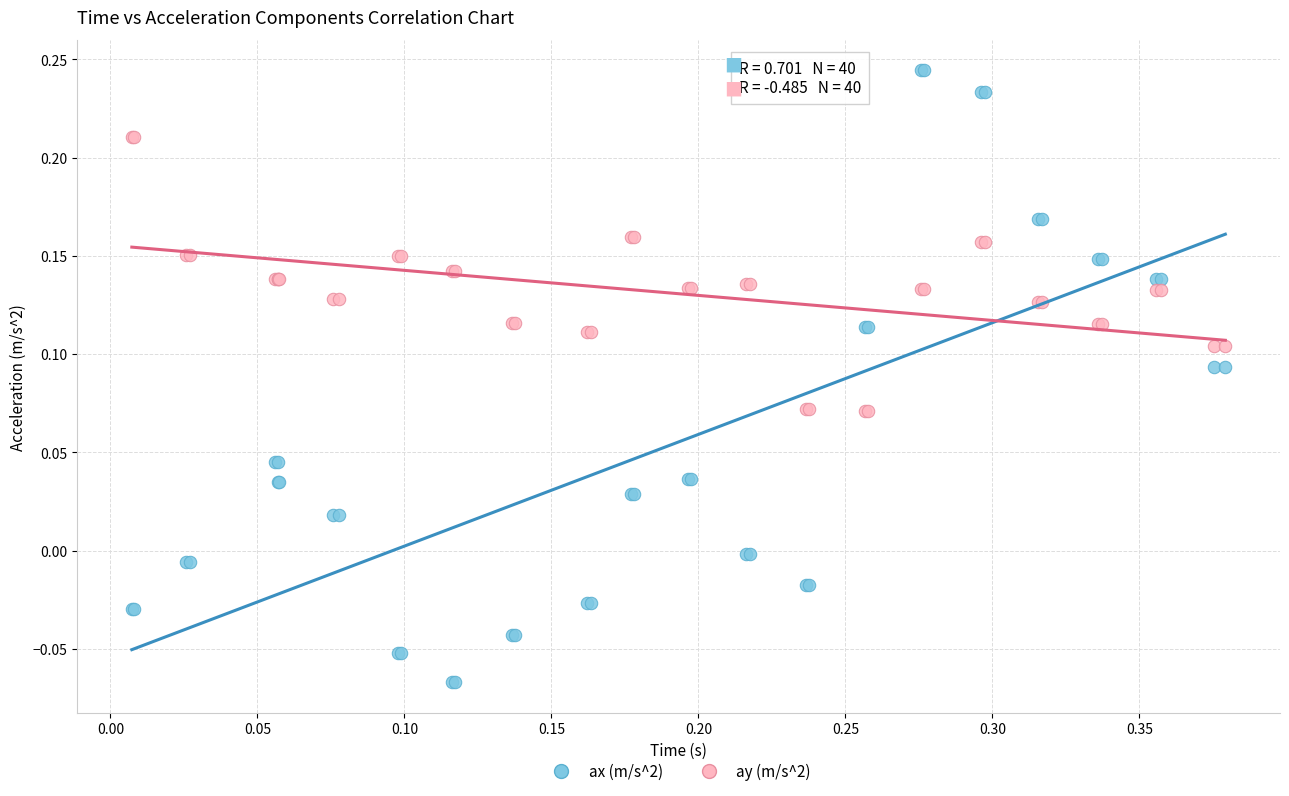

Which series has the widest spread of Y values?

ax (m/s^2)